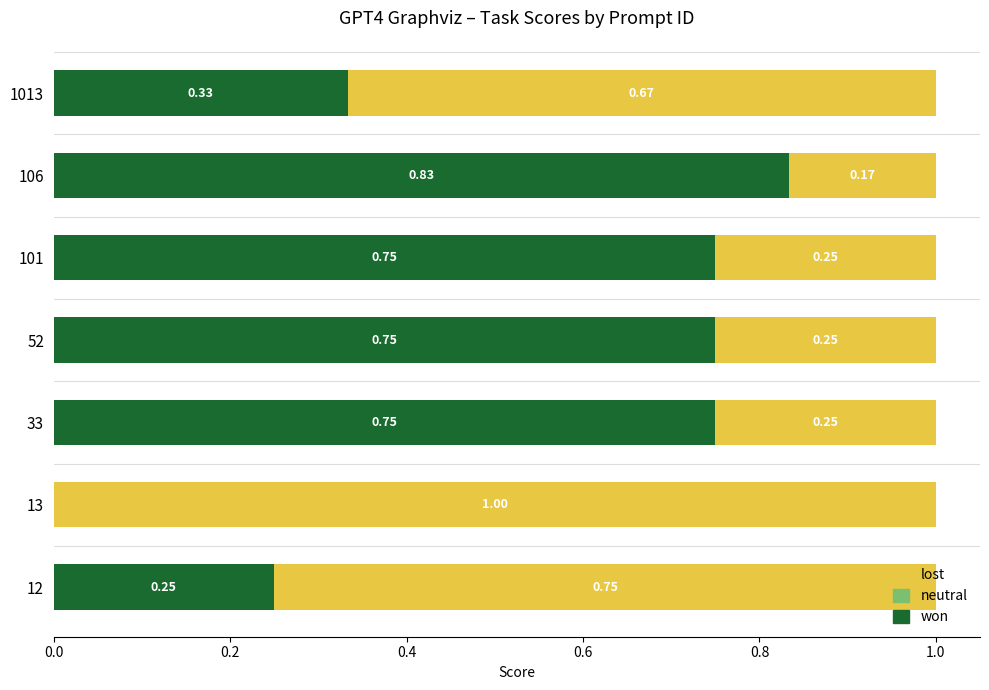

What is the sum of all won values?

3.7